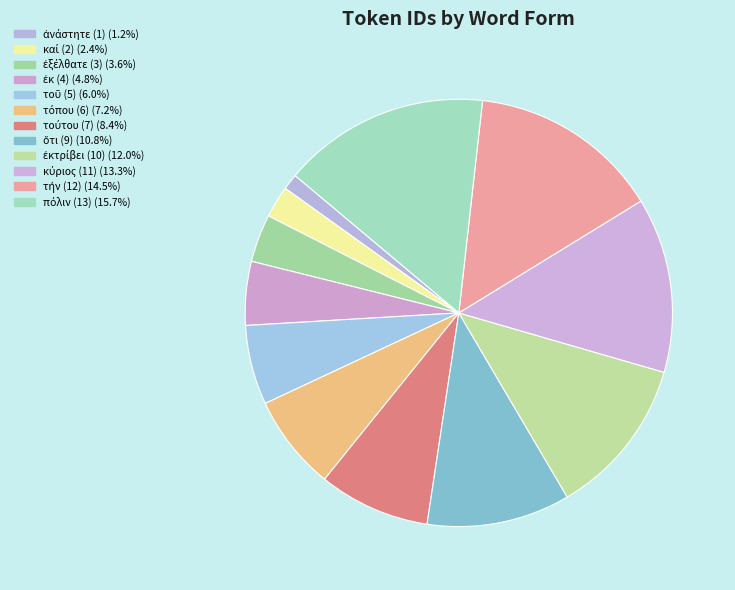

How many slices are in this pie chart?

12